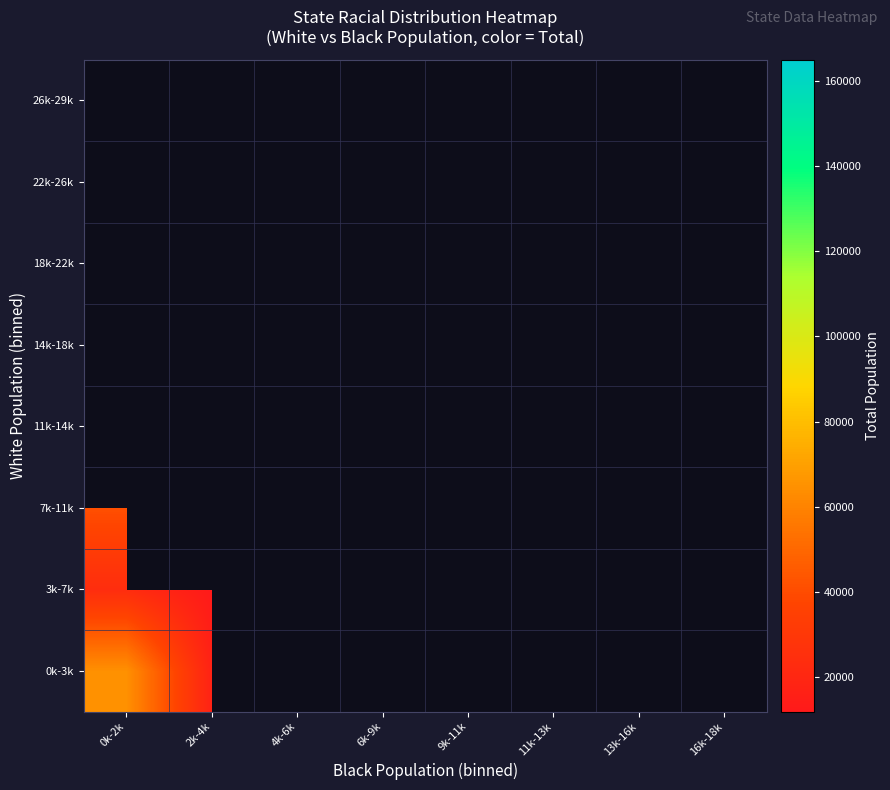

The value of 11k-14k at 4k-6k is 58900.3. True or false?

False